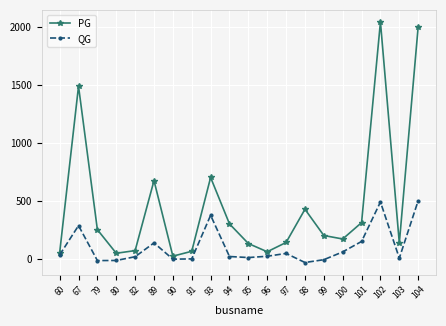

At which category does QG reach its first local peak?

67